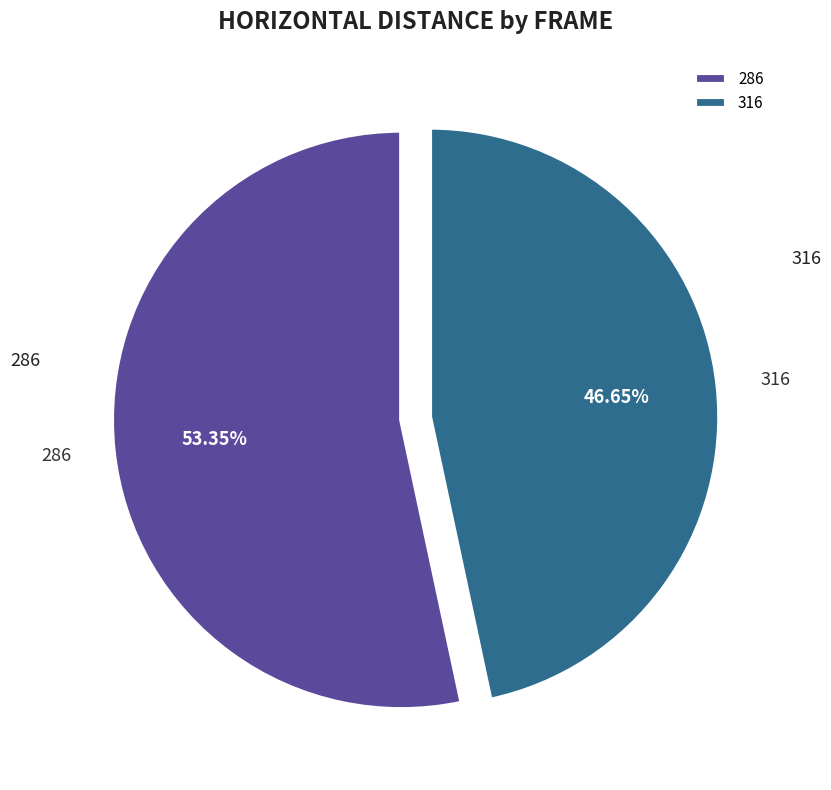

Between 316 and 286, which is larger?

286